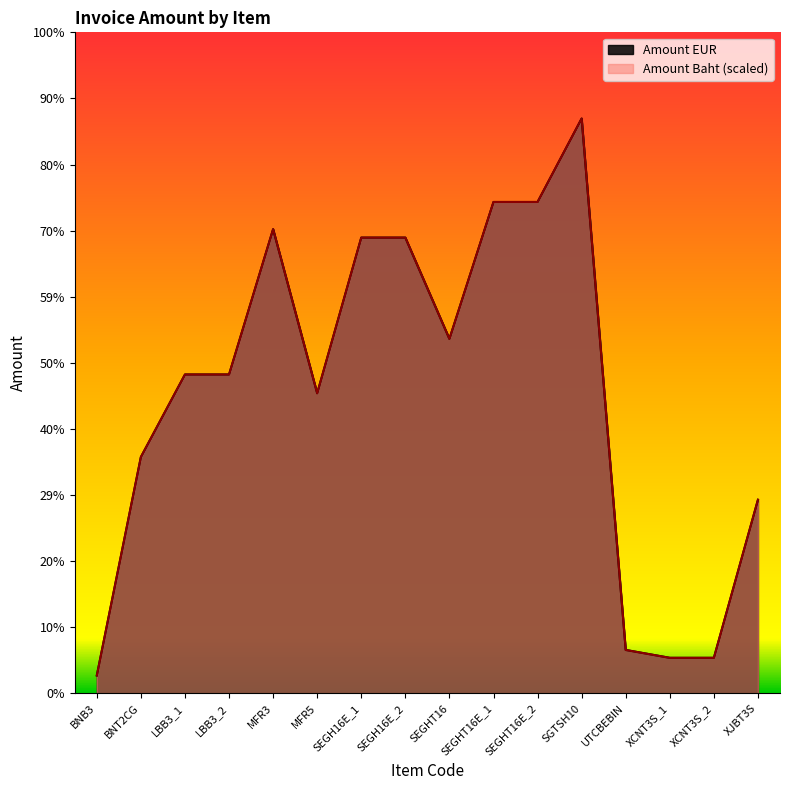

True or false: Amount EUR and Amount Baht cross at least once.

False